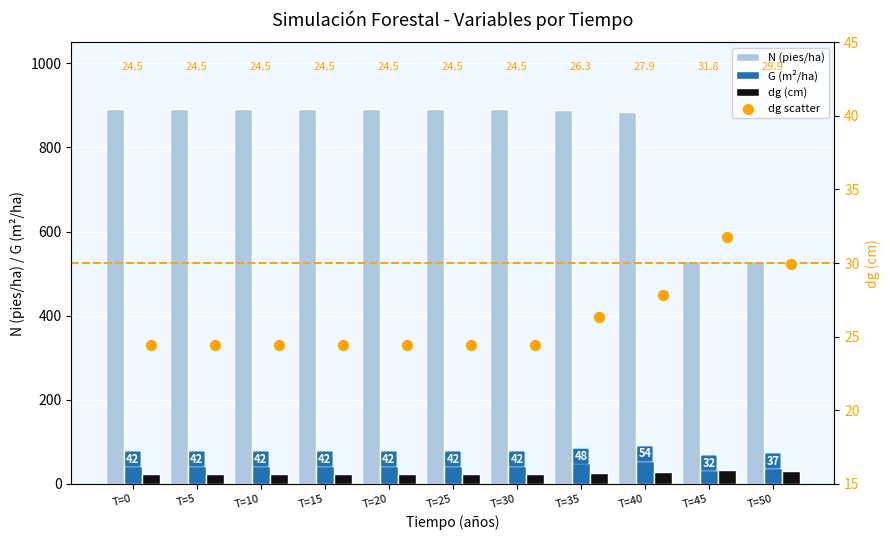

What is the total value across all series at T=10?

982.1